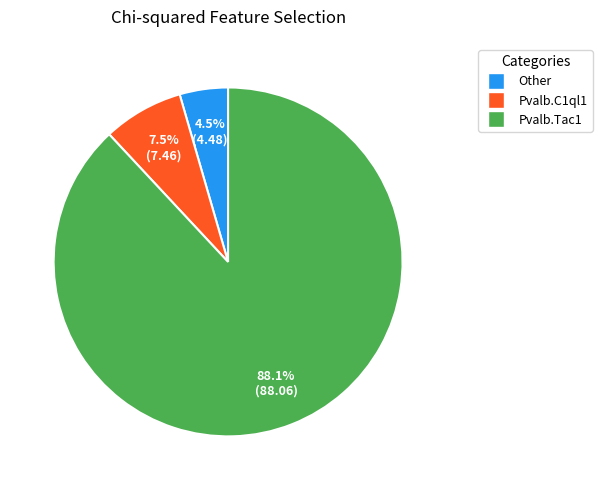

Does any single category account for the majority?

Yes